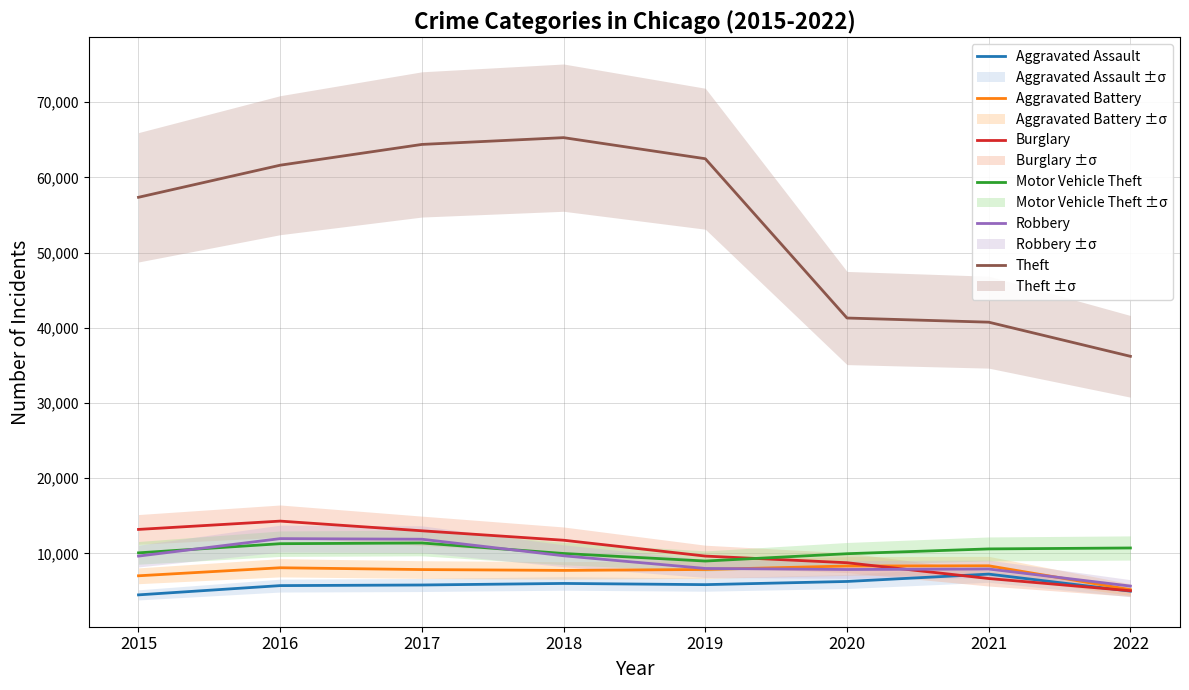

How many lines are shown in the chart?

6